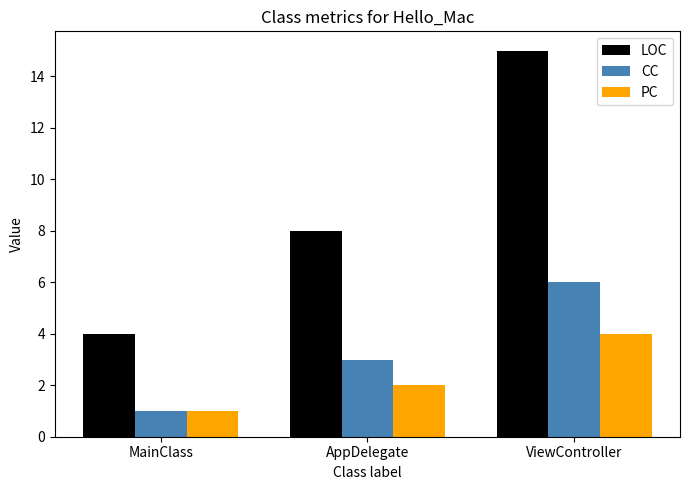

How many values in the PC series are below 2?

1